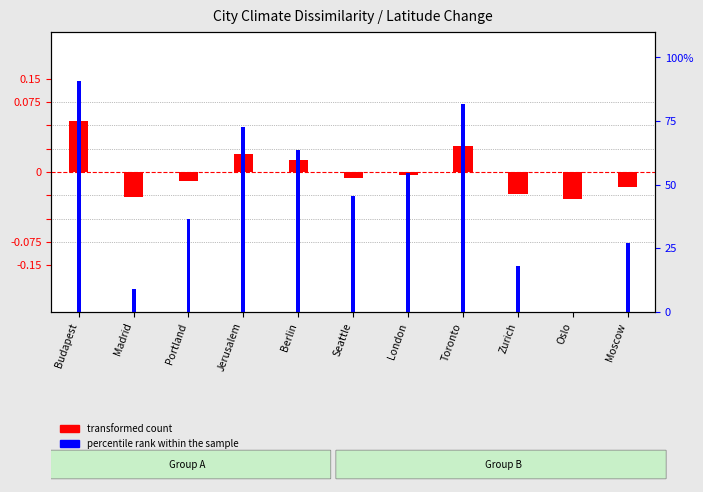

At which category does the chart reach its peak across all series?

Budapest